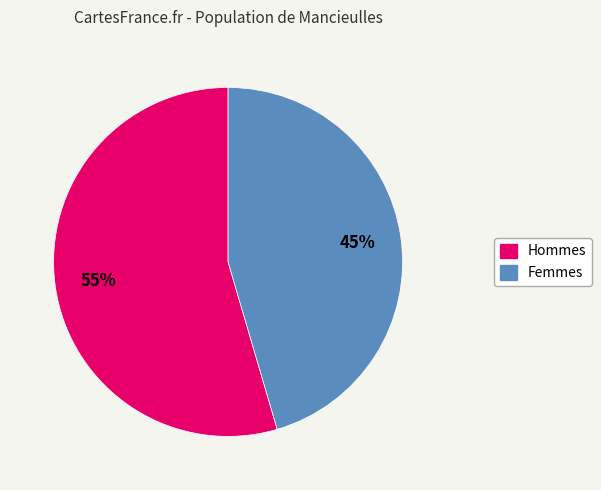

Does any single category account for the majority?

Yes